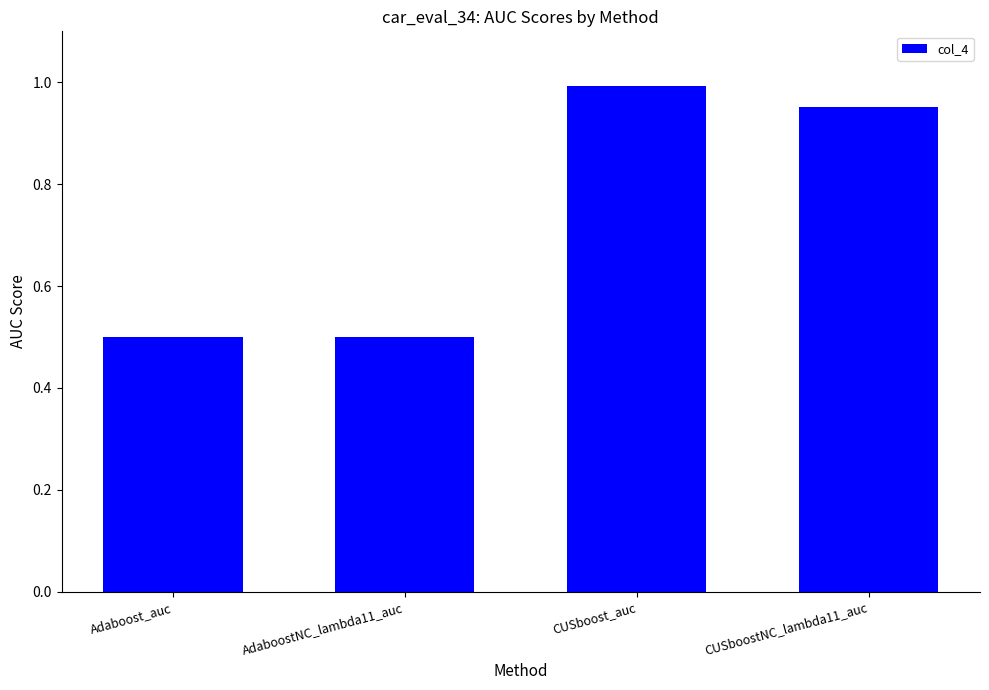

What is the label of the 2nd bar from the left?

AdaboostNC_lambda11_auc